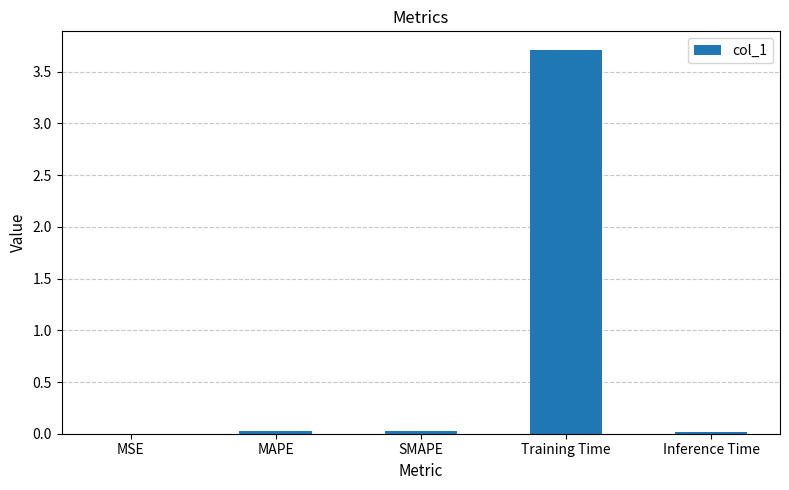

The chart shows a value of 3.7 at Training Time. True or false?

True